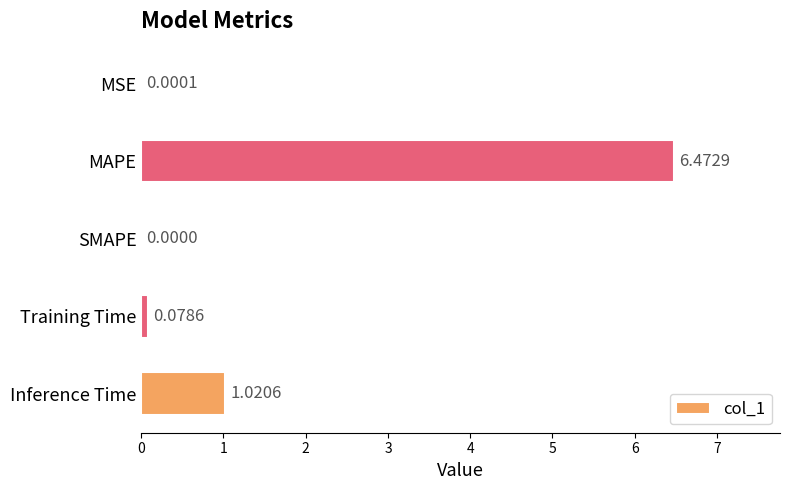

Between SMAPE and MSE, which is larger?

MSE